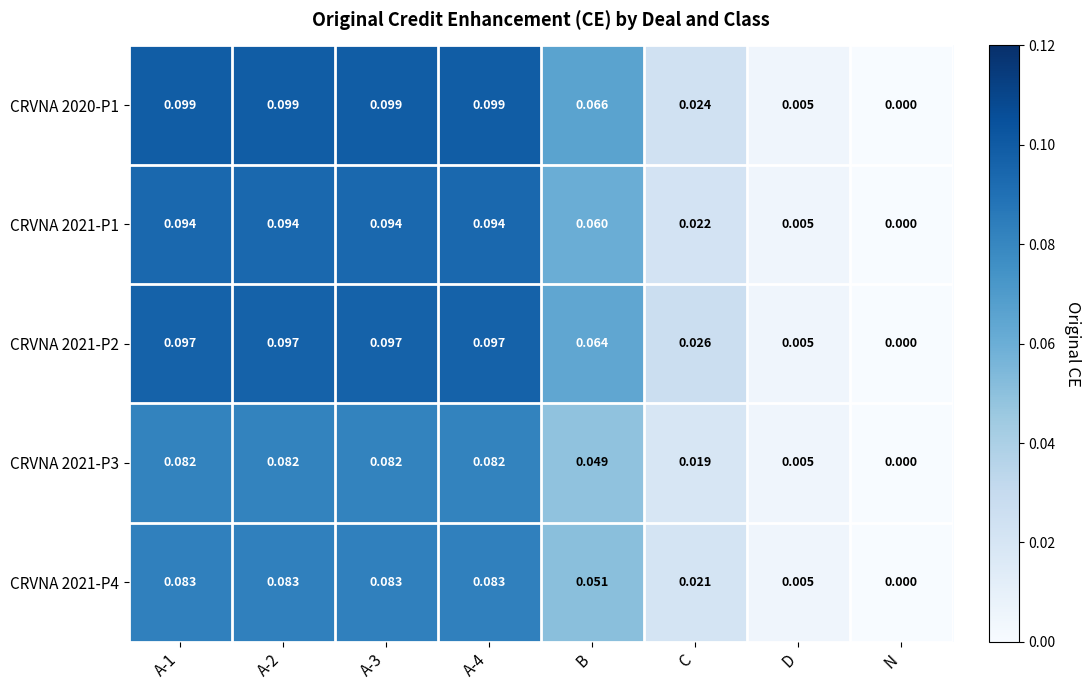

At which label does CRVNA 2021-P2 reach its minimum?

N